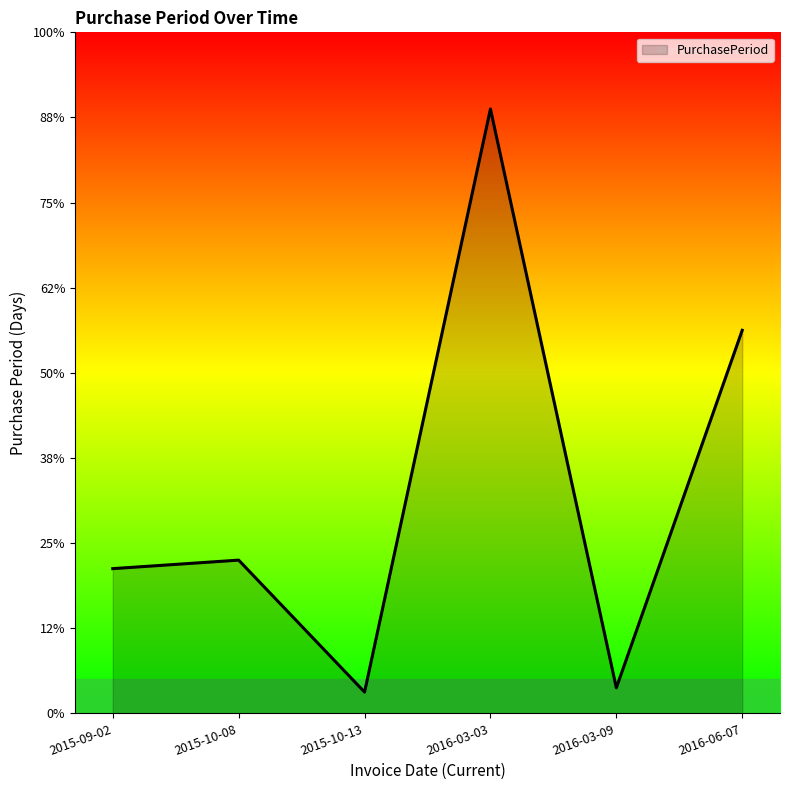

What is the label of the 5th point from the left?

2016-03-09